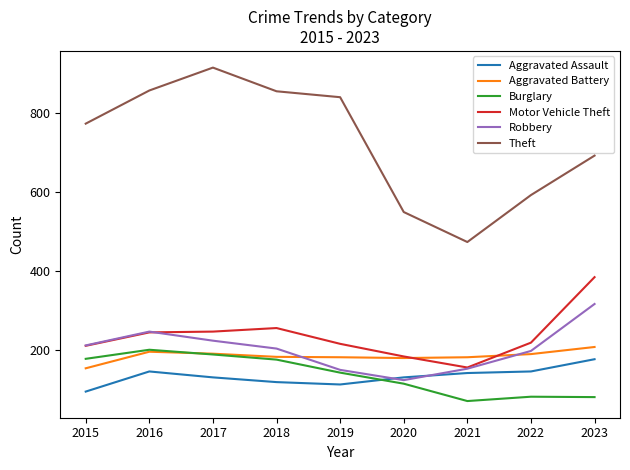

Which category has the lowest value in the Motor Vehicle Theft series?

2021